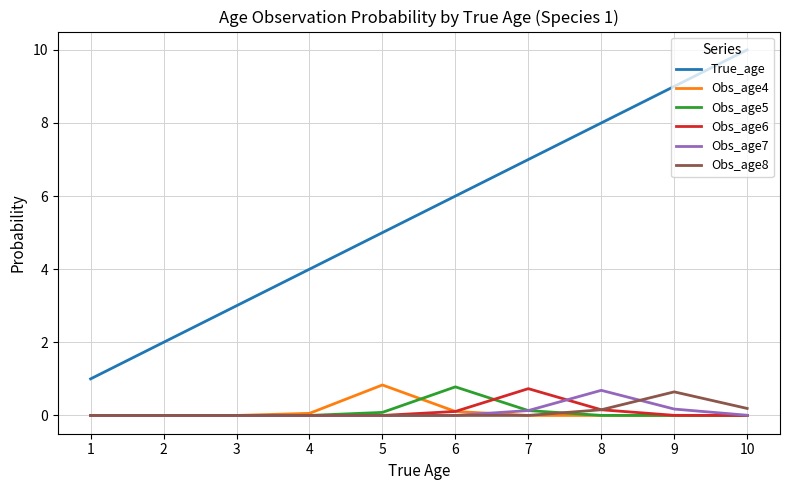

The value of True_age at 7 is 7.0. True or false?

True